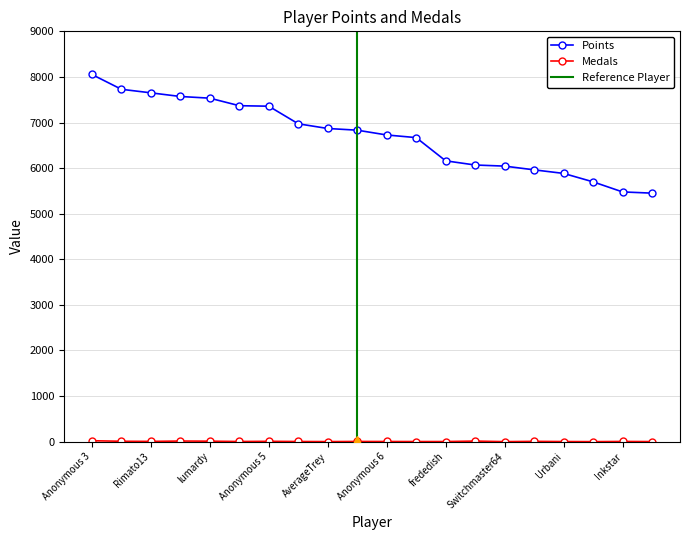

True or false: Points and Medals intersect in this chart.

False